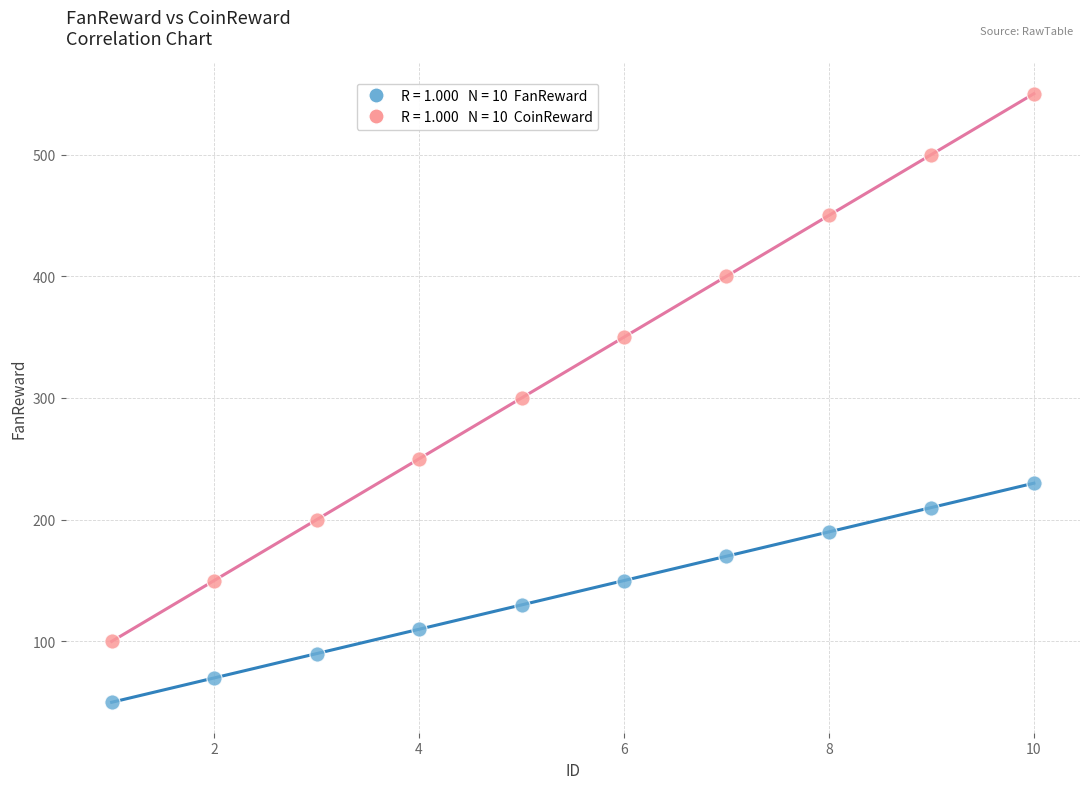

Across all data points, what is the range of X values (max minus min)?

9